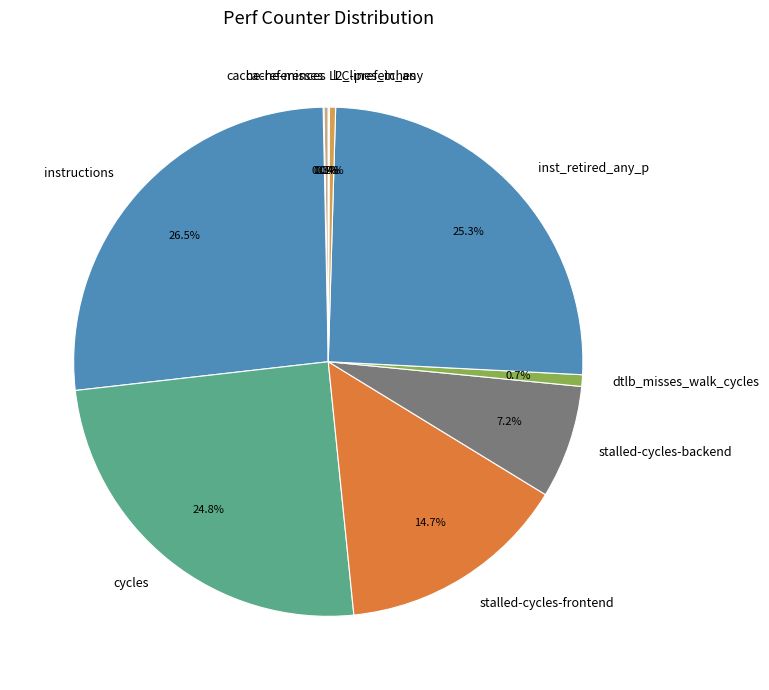

Does instructions account for over 50% of the chart?

No